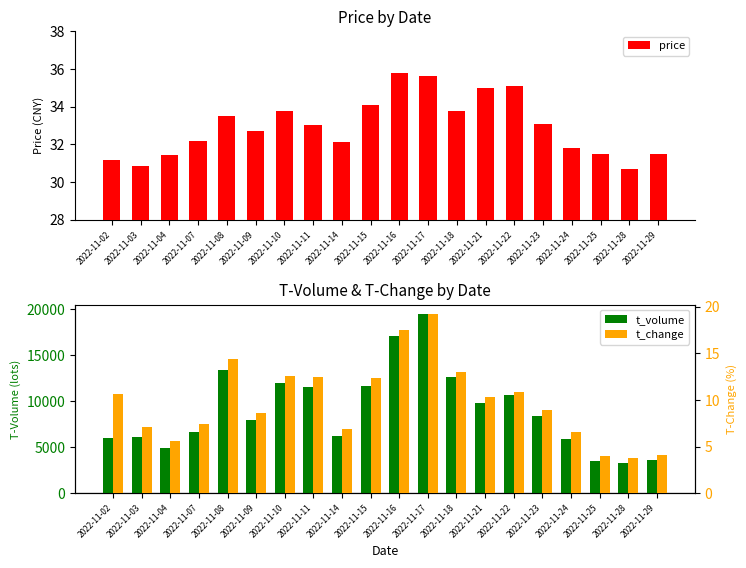

What is the value of the price bar at the 5th from the left?

33.5